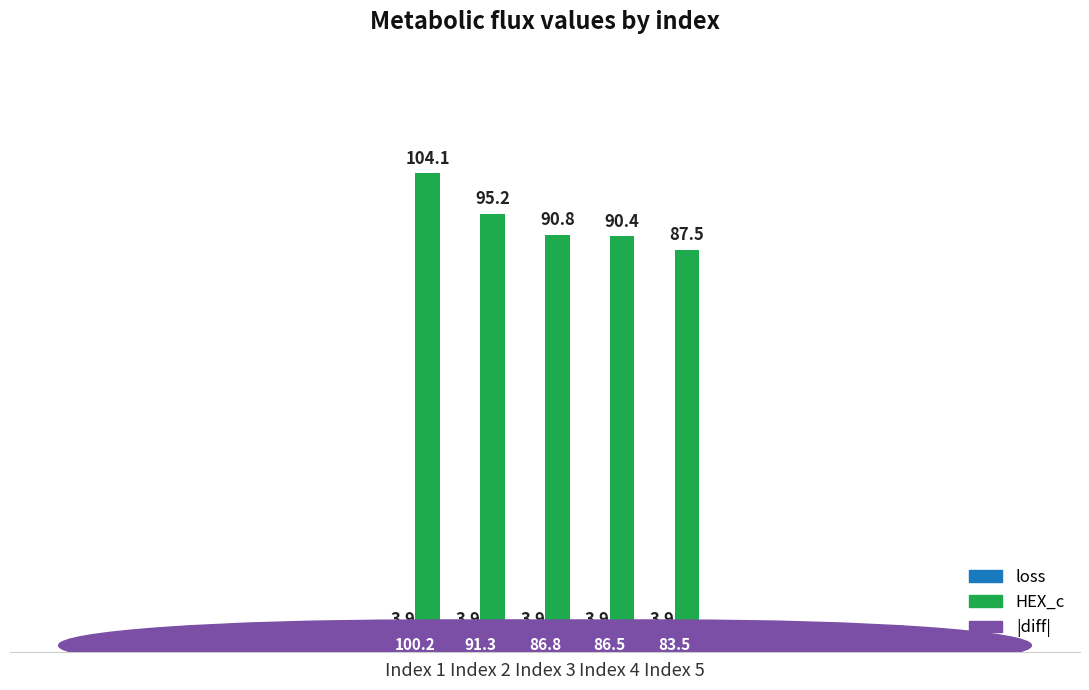

How many groups of bars are there?

5